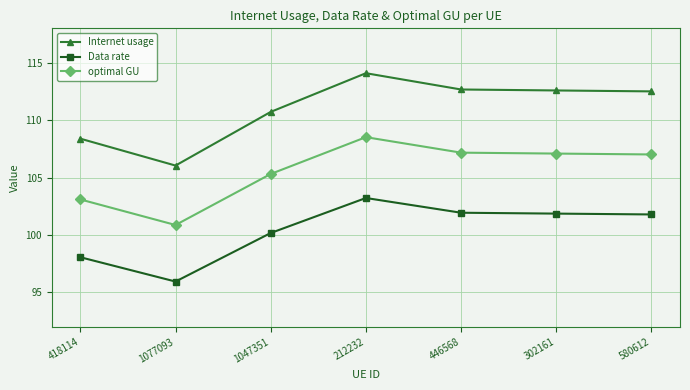

Does the chart have visible grid lines?

Yes